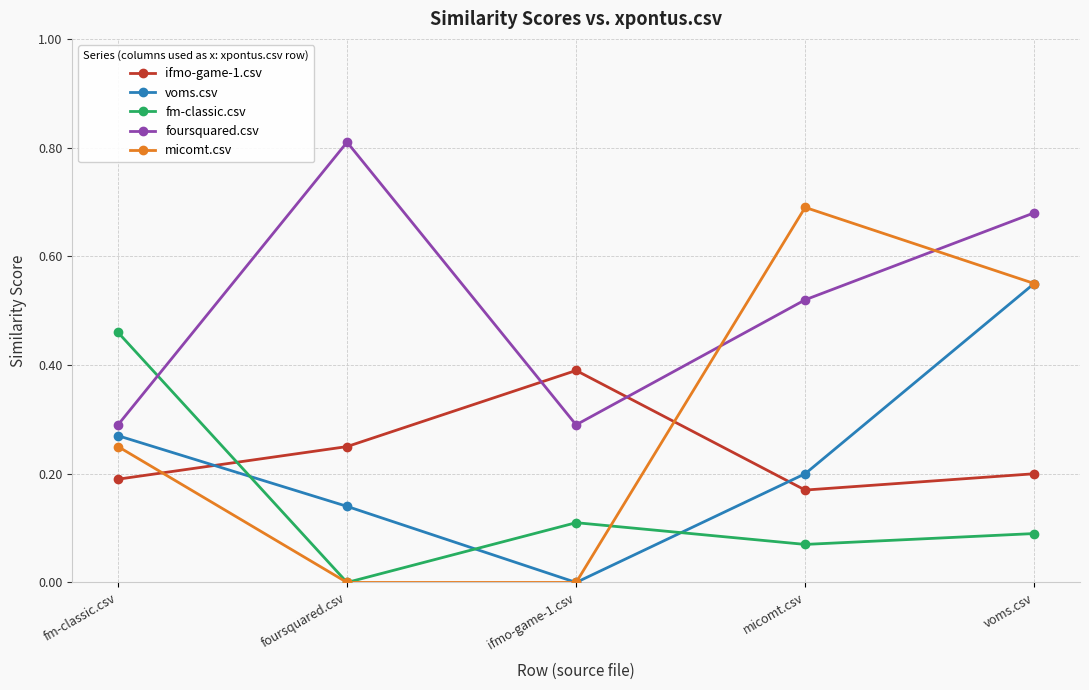

The value of voms.csv at foursquared.csv is 0.1. True or false?

True